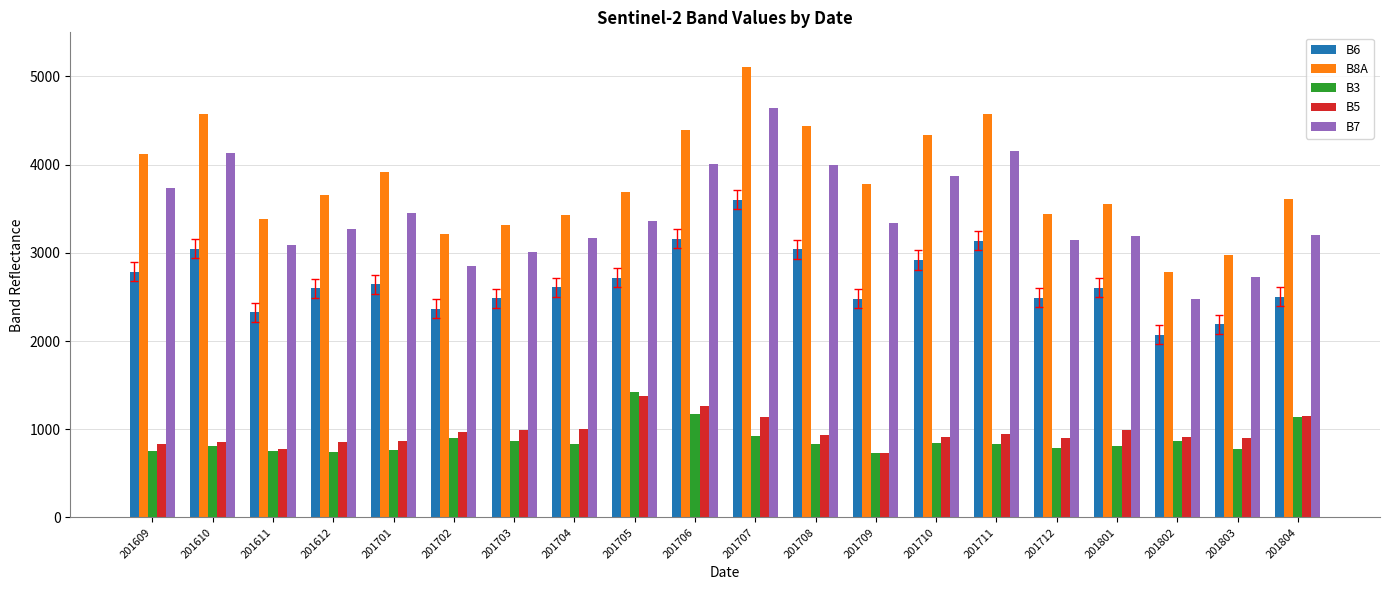

What is the difference between the highest and lowest values at 201708?

3609